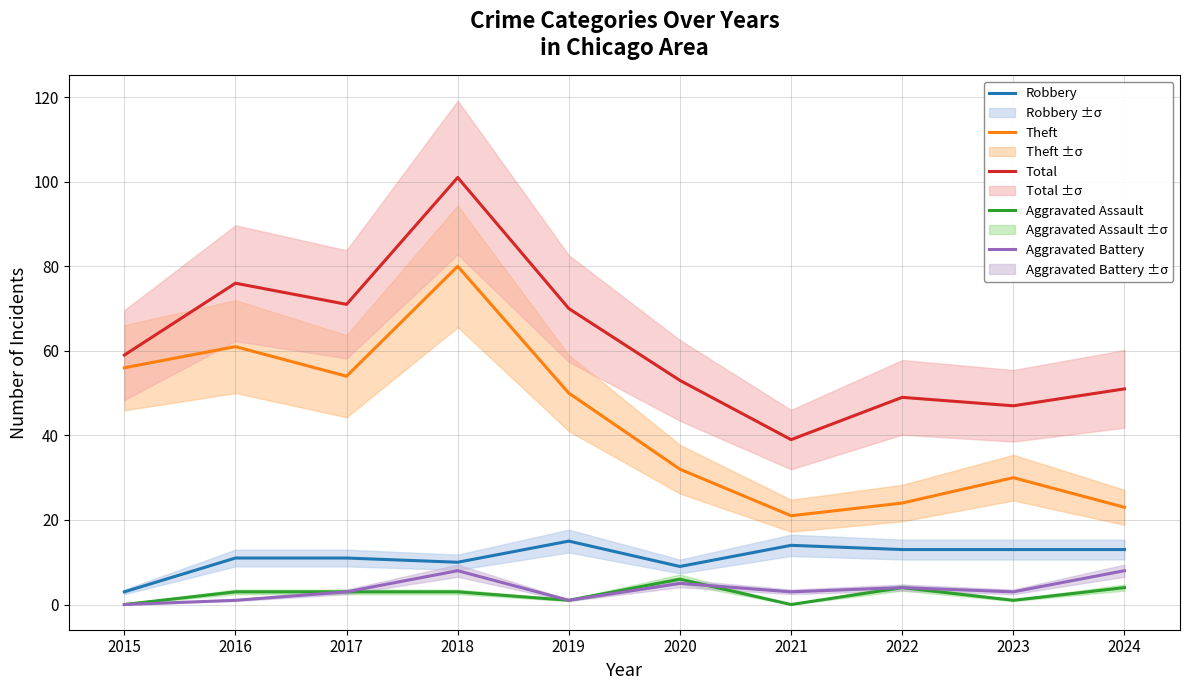

Is it true that Aggravated Assault equals 0 at 2023?

False